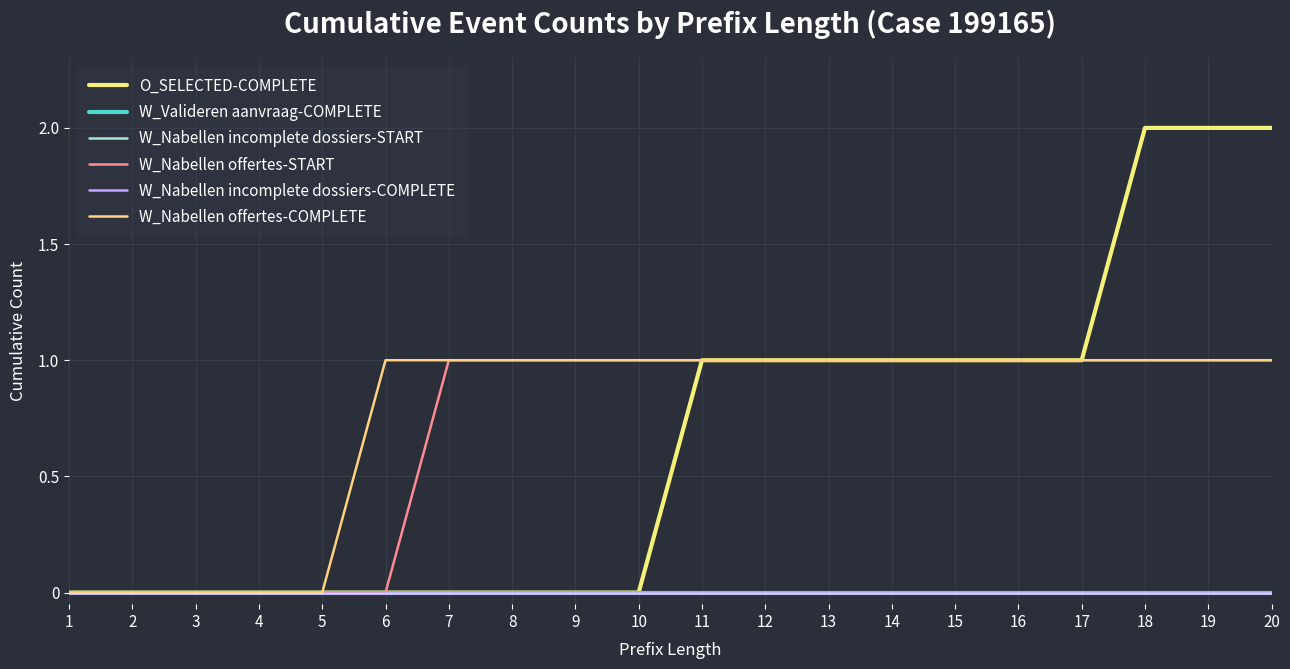

Is this an area chart (filled region under the line)?

No